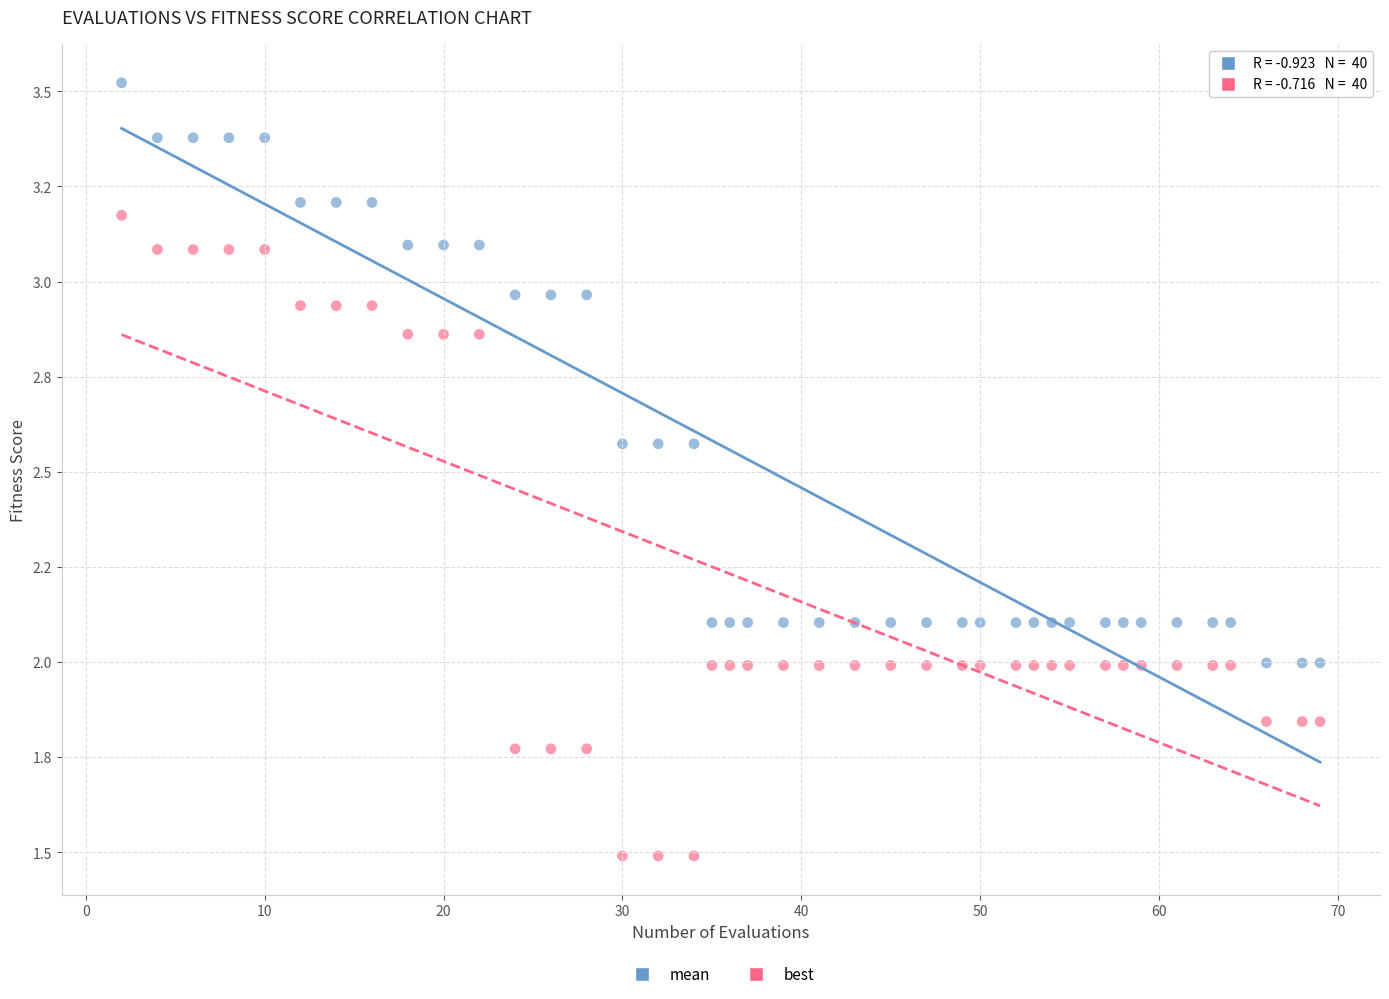

Which series reaches the maximum Y coordinate?

mean